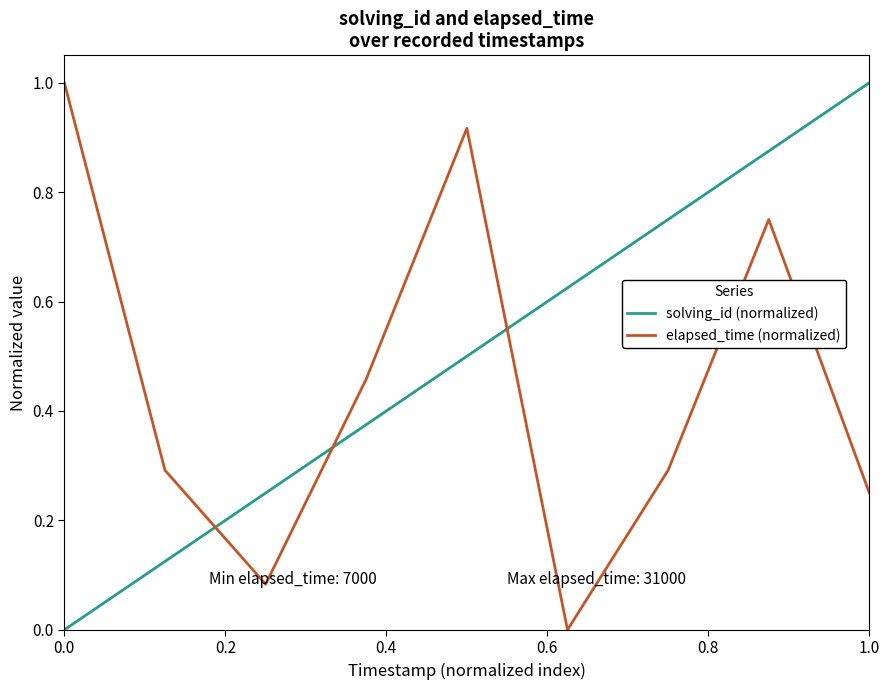

How many intersections are there between solving_id (normalized) and elapsed_time (normalized)?

3